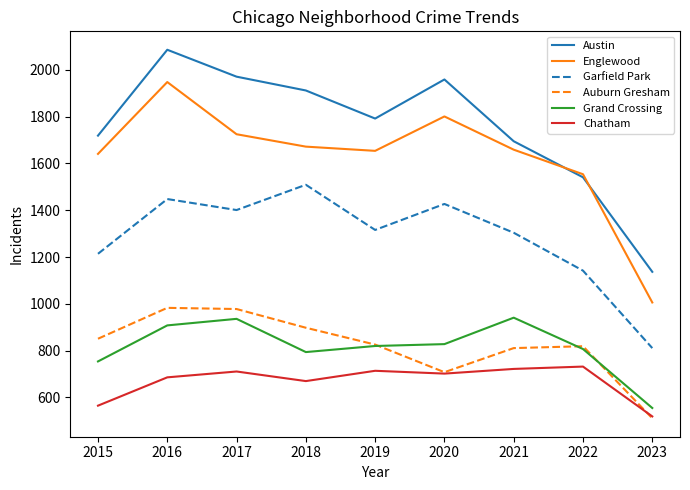

The value of Grand Crossing at 2019 is 445. True or false?

False